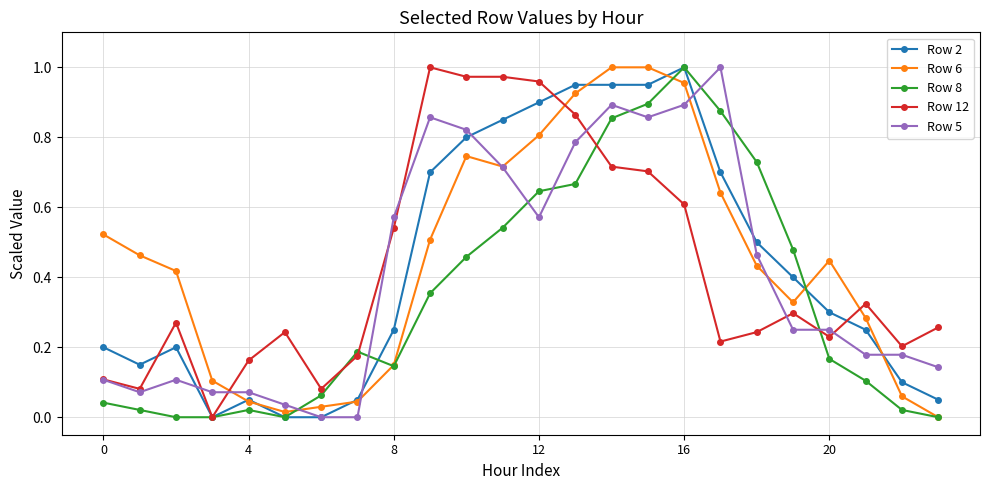

True or false: Row 6 and Row 12 cross at least once.

True